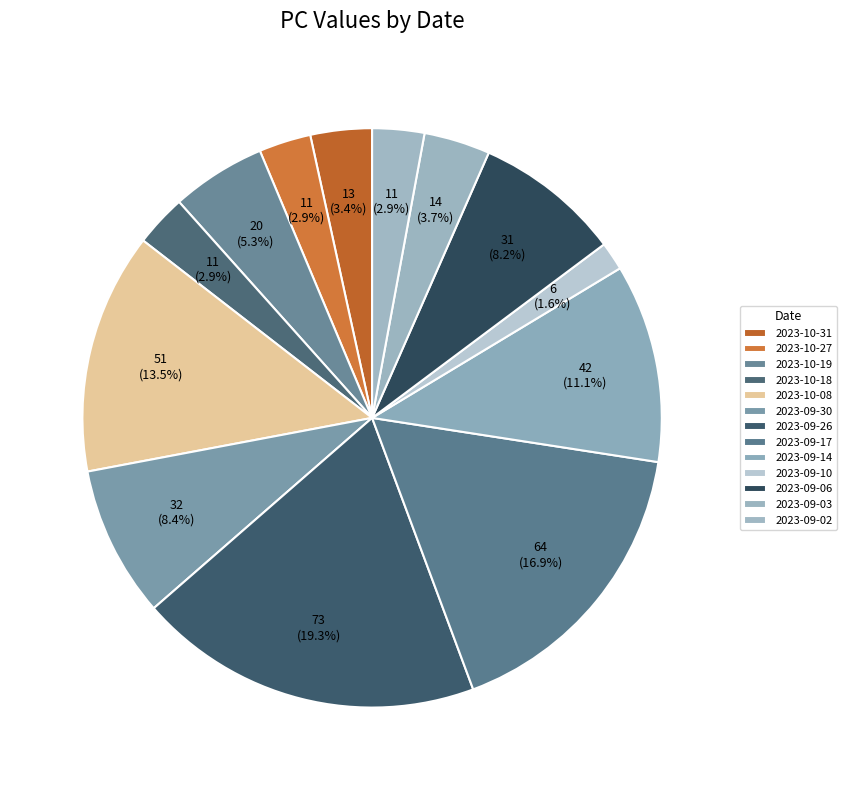

What percentage is the 2023-10-27 slice, to the nearest percent?

3%